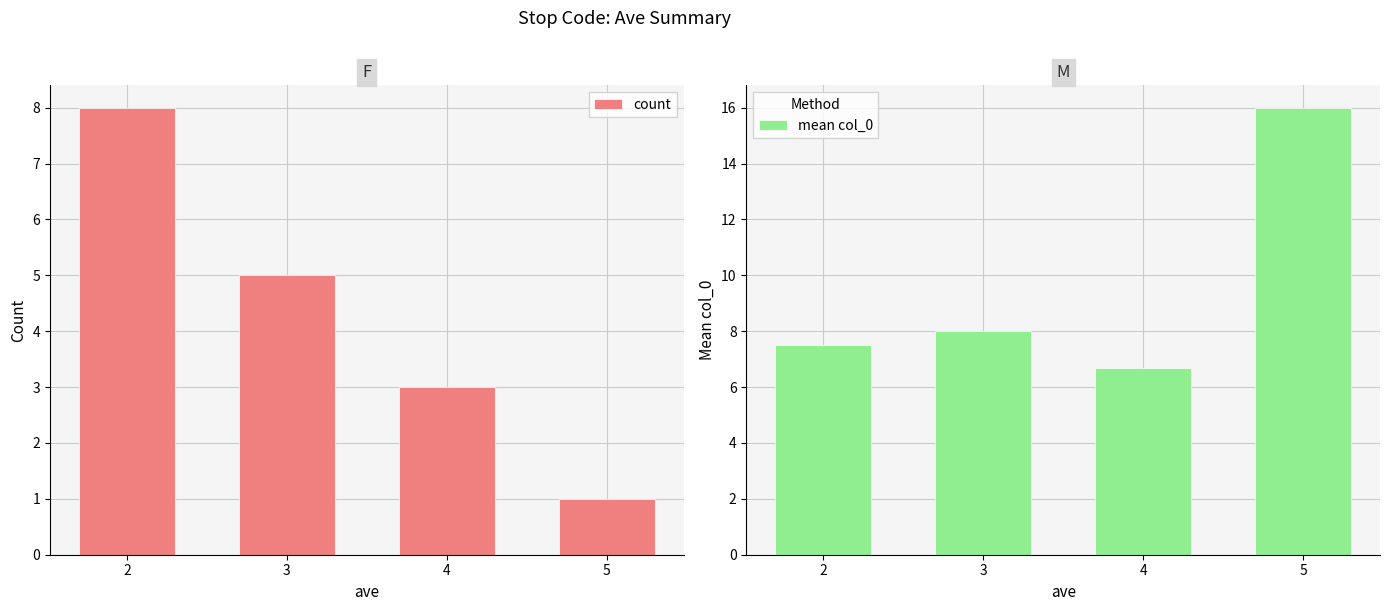

What is the difference between the count values at 3 and 5?

4